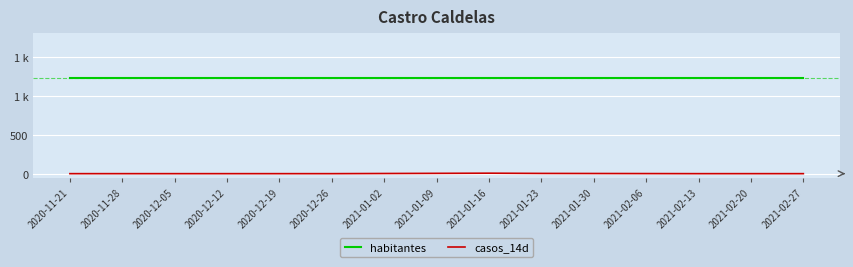

List the series in order of their peak value, highest first.

habitantes, casos_14d